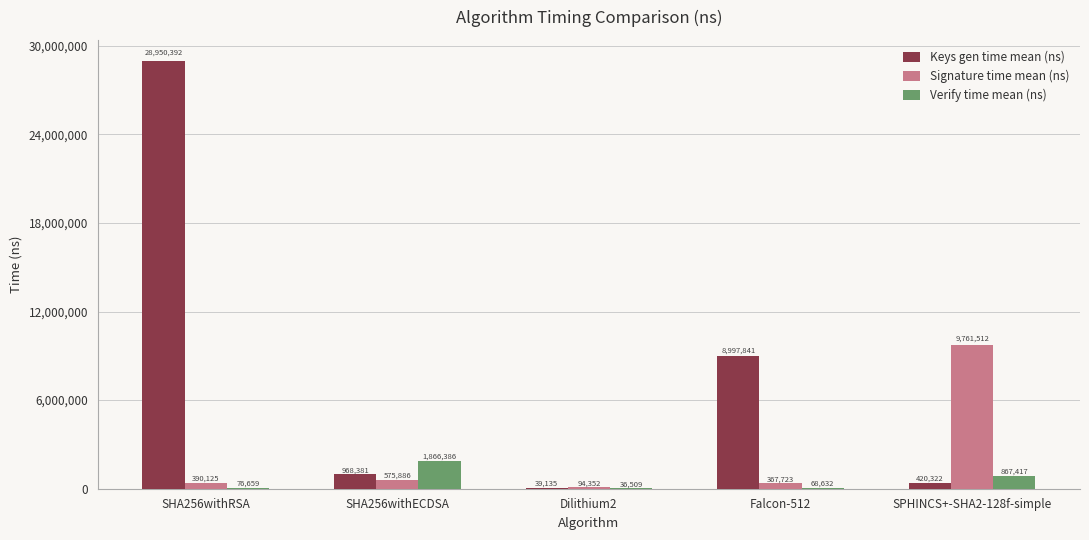

True or false: Keys gen time mean (ns) has a value of 8997841 at Falcon-512.

True